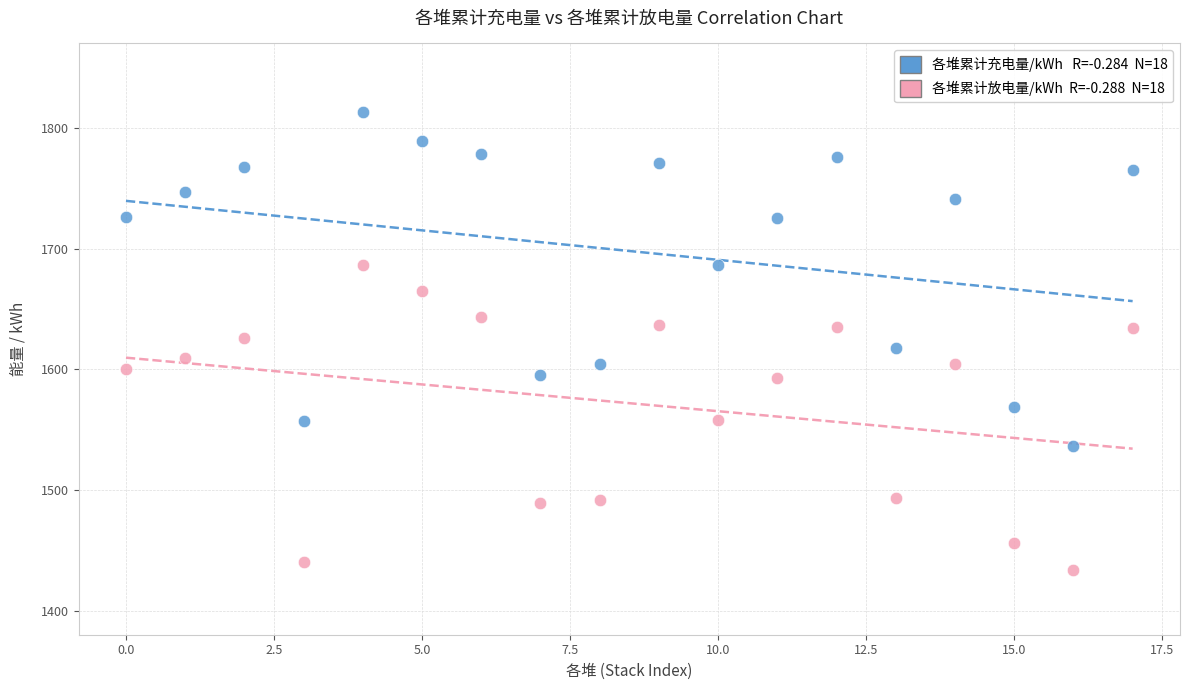

Across all data points, what is the range of Y values (max minus min)?

379